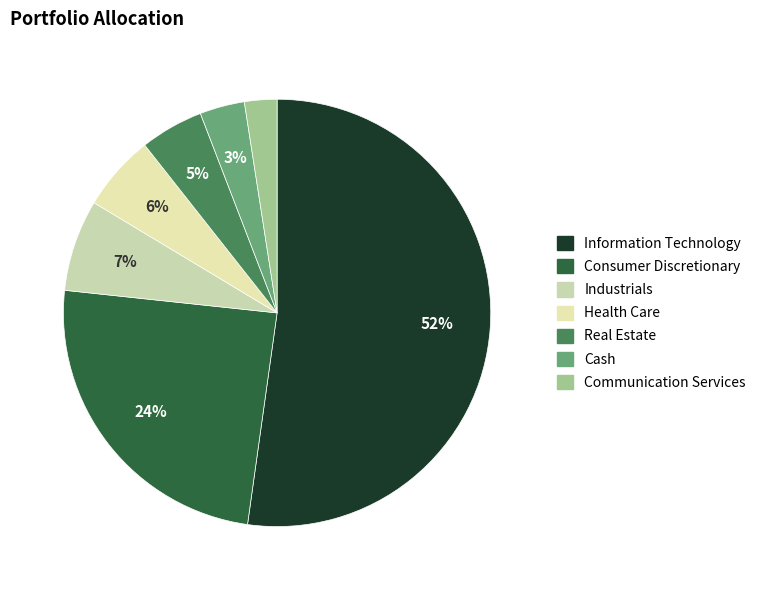

The Information Technology slice represents 52% of the pie. True or false?

True